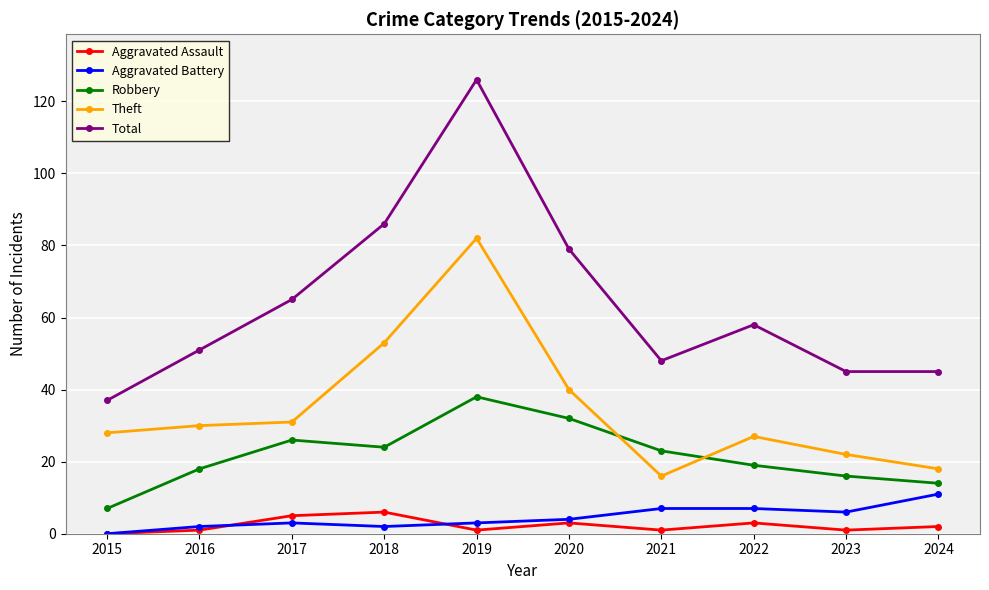

What is the value of the Aggravated Battery point at the 7th from the left?

7